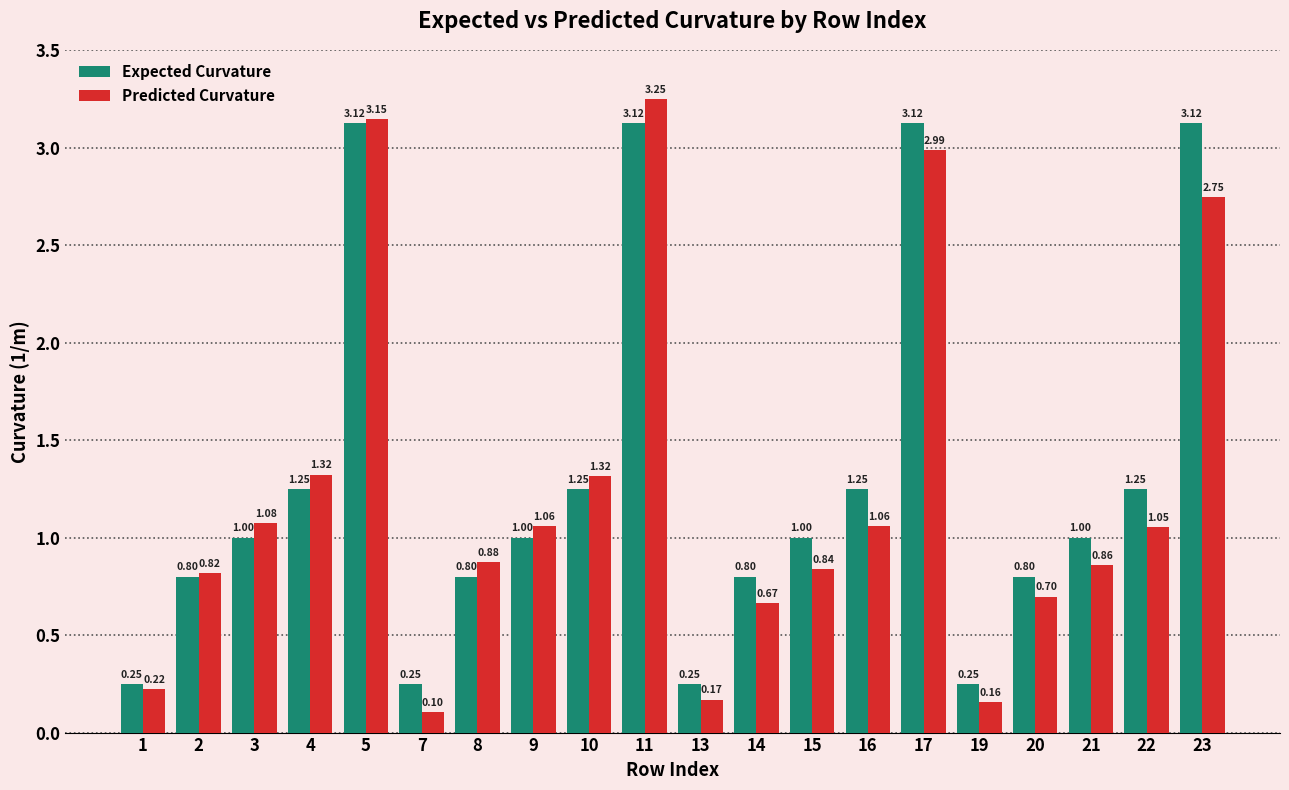

What is the difference between the second highest and minimum values in the Expected Curvature series?

2.9